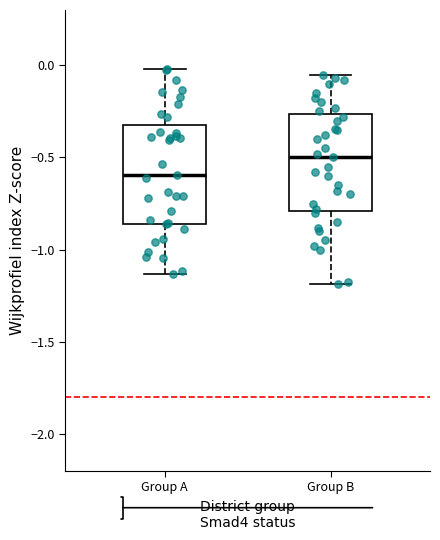

Reading left to right, read every box against the y-axis: the position of its median line, the range the box covers, and the ends of its whiskers. The values are not printed on the chart, so give them approximately, as read against the axis.

Group A: median -0.60, box -0.85 to -0.30, whiskers -1.15 to 0.00
Group B: median -0.50, box -0.80 to -0.25, whiskers -1.20 to -0.05